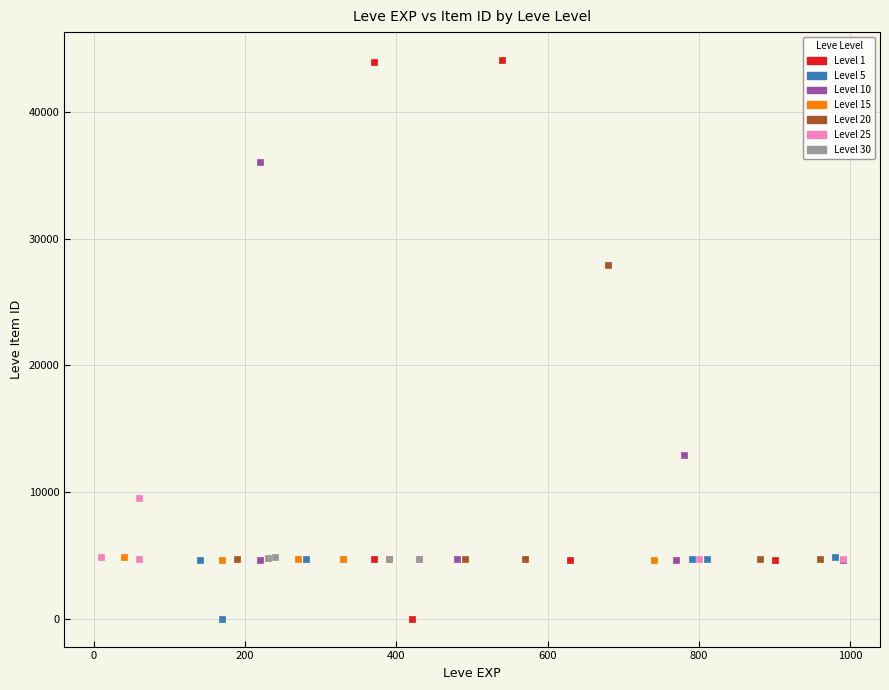

Which series has the largest Y range (max minus min)?

Level 1